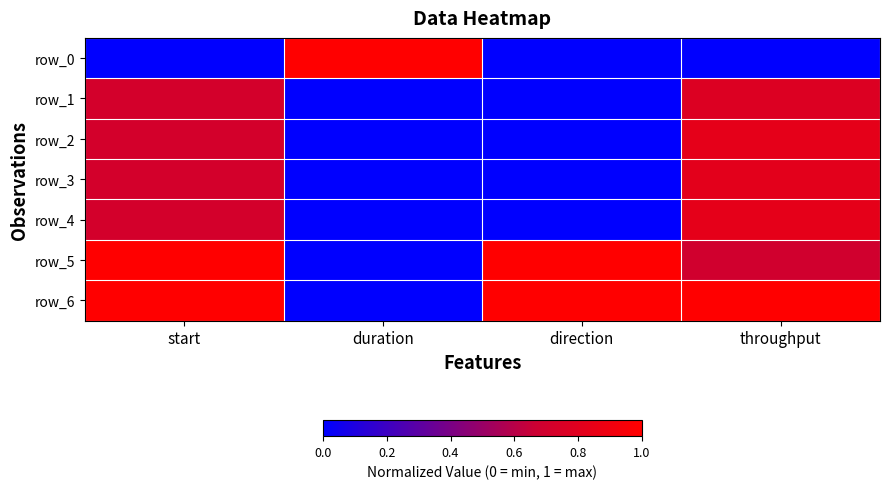

Which series has the largest total across all categories?

row_6